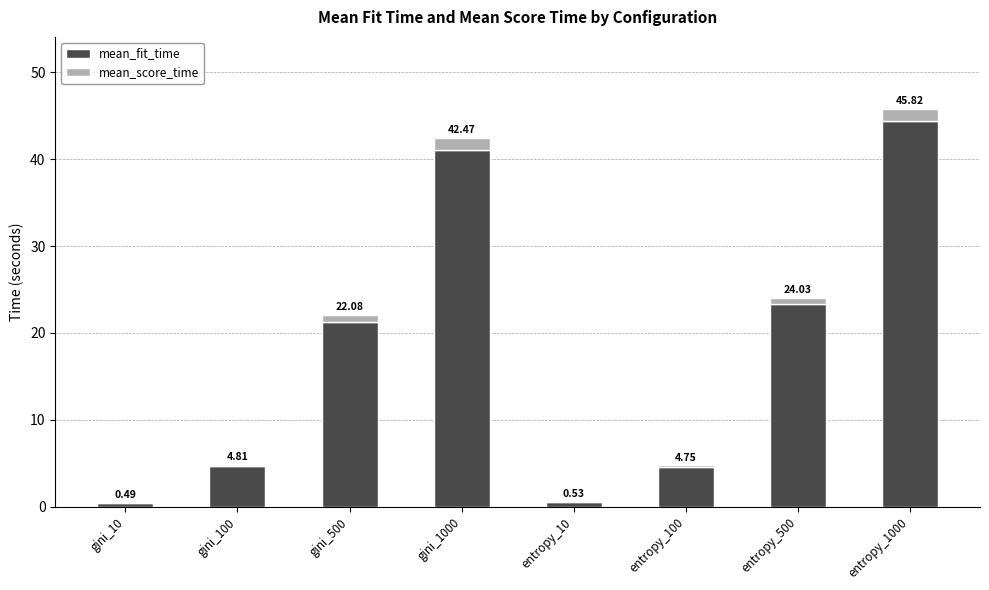

Are the bars horizontal?

No